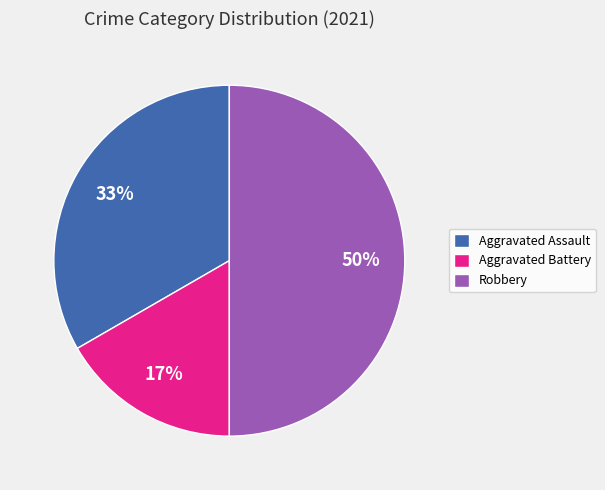

How many slices are in this pie chart?

3